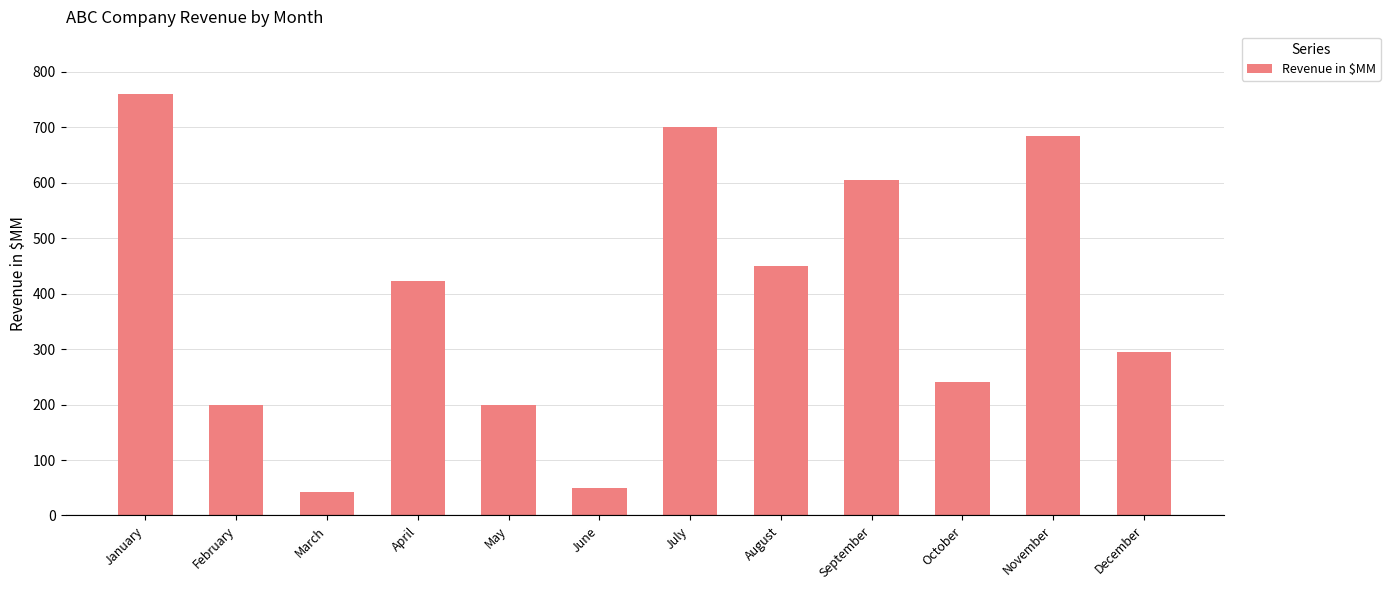

Count the number of data series in this chart.

1